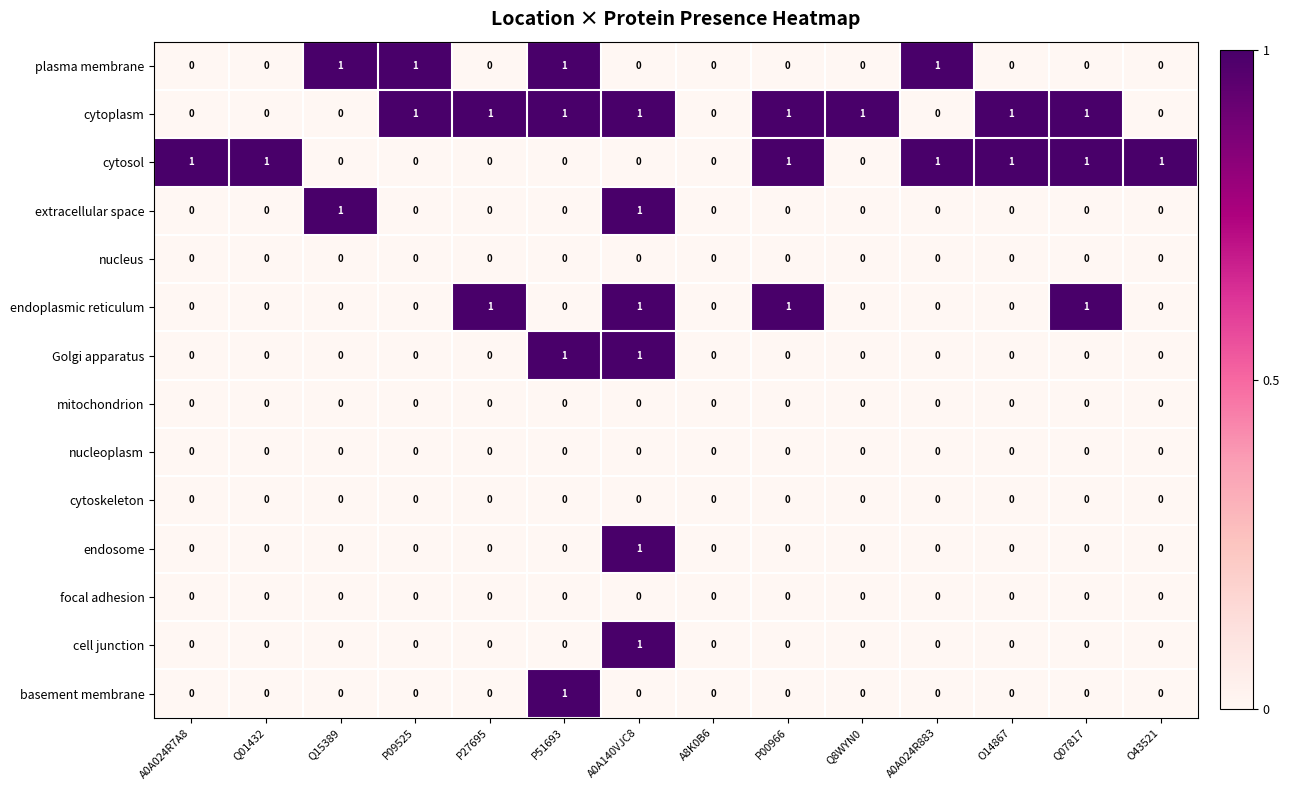

Is it true that endosome equals 1 at P09525?

False